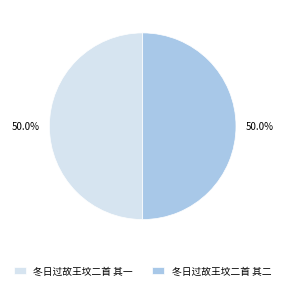

True or false: 冬日过故王坟二首 其二 accounts for 50% of the total.

True